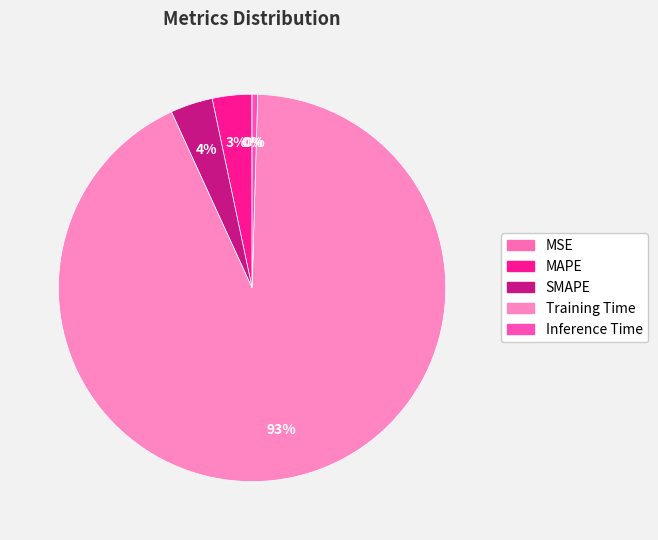

True or false: MAPE accounts for 3% of the total.

True